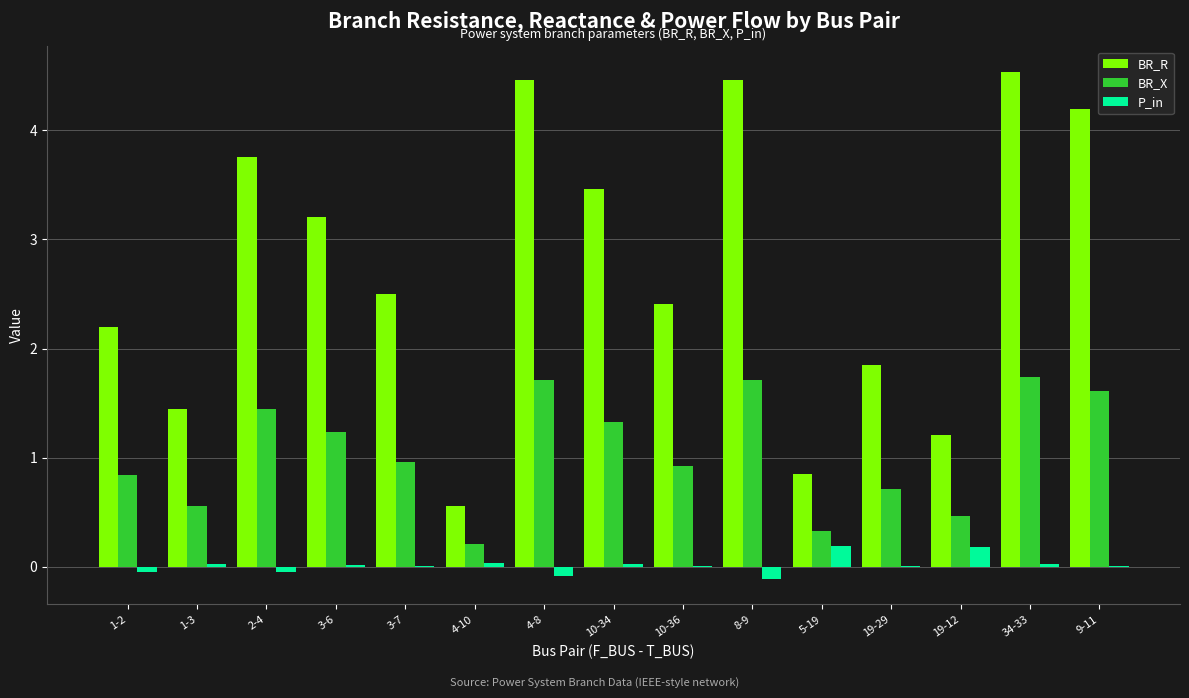

Does the chart contain stacked bars?

No